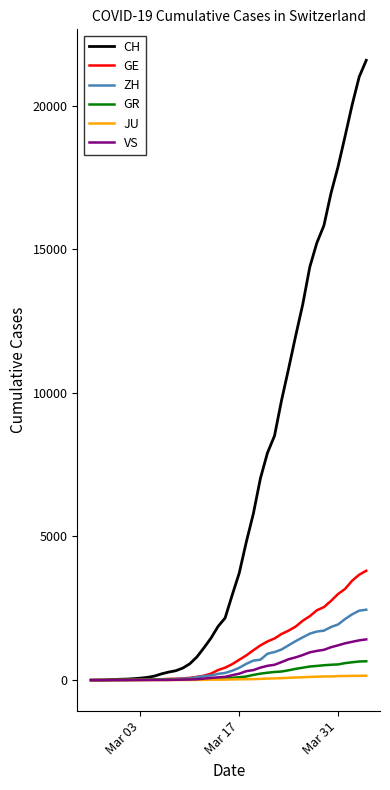

Which series has the largest total across all categories?

CH